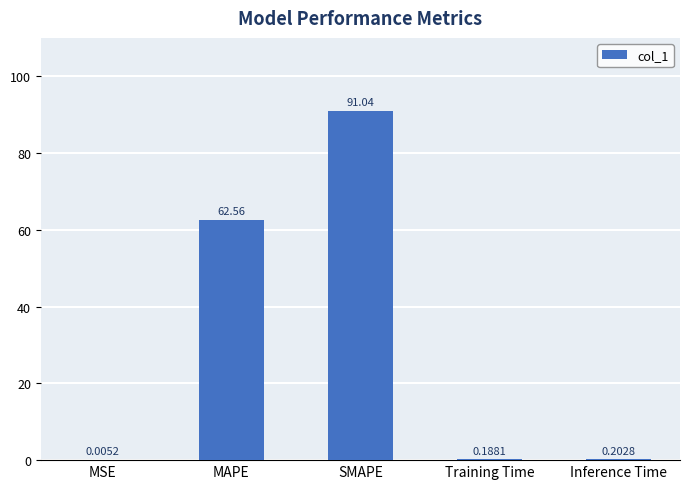

Between Inference Time and MSE, which is larger?

Inference Time